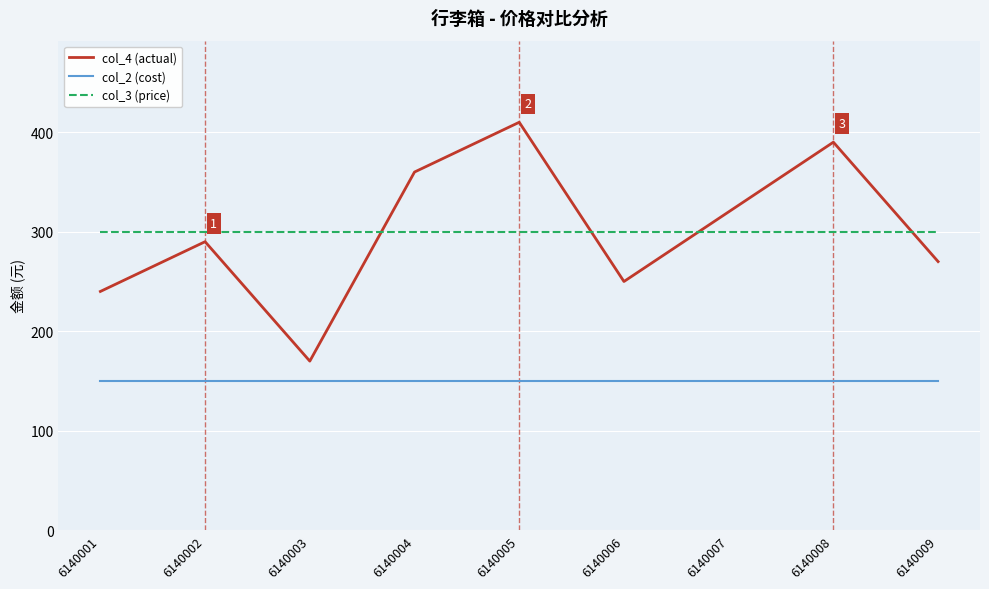

How many lines are shown in the chart?

3